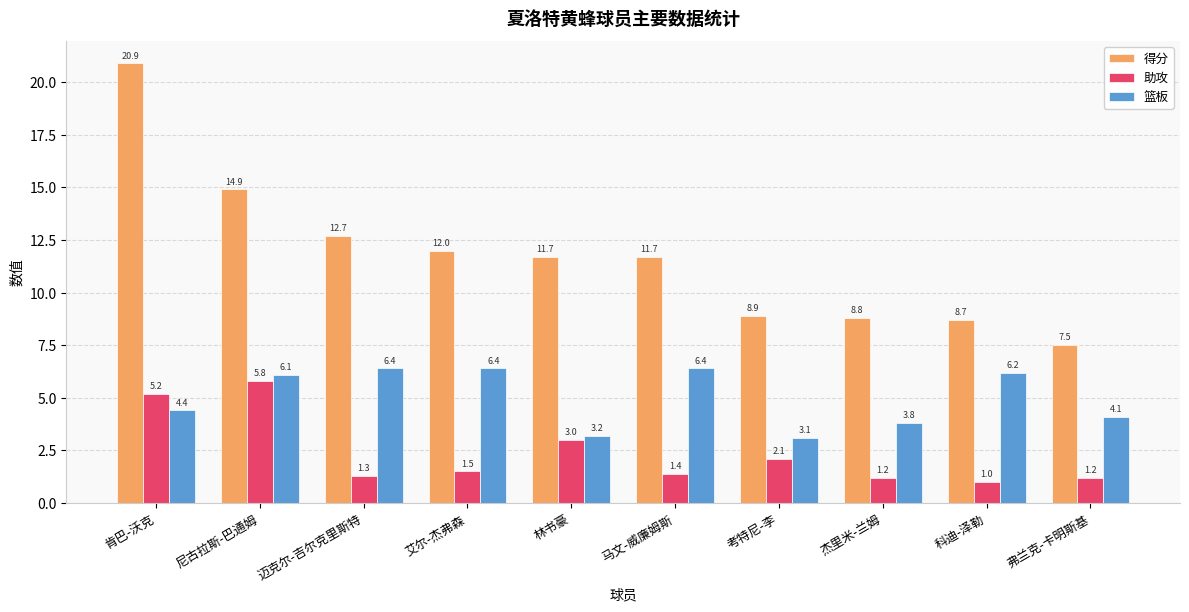

What is the difference between the 助攻 values at 考特尼-李 and 弗兰克-卡明斯基?

0.9